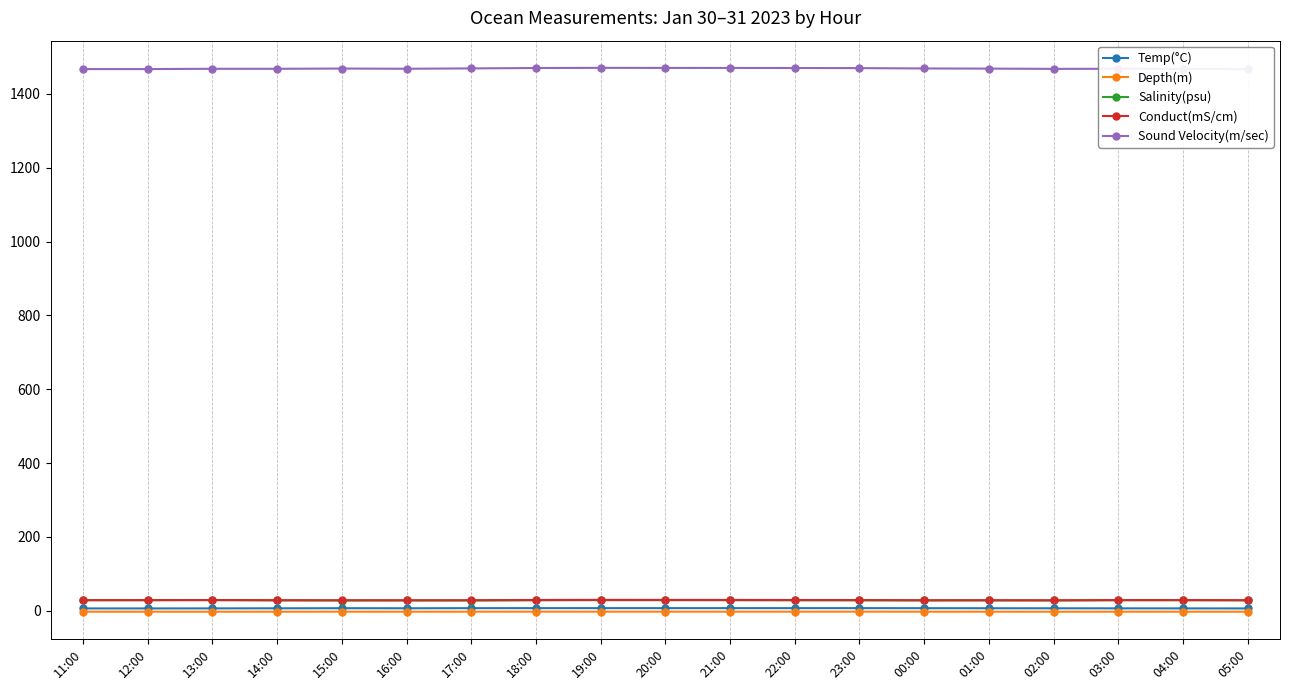

Which has a higher value, 01:00 or 11:00?

01:00